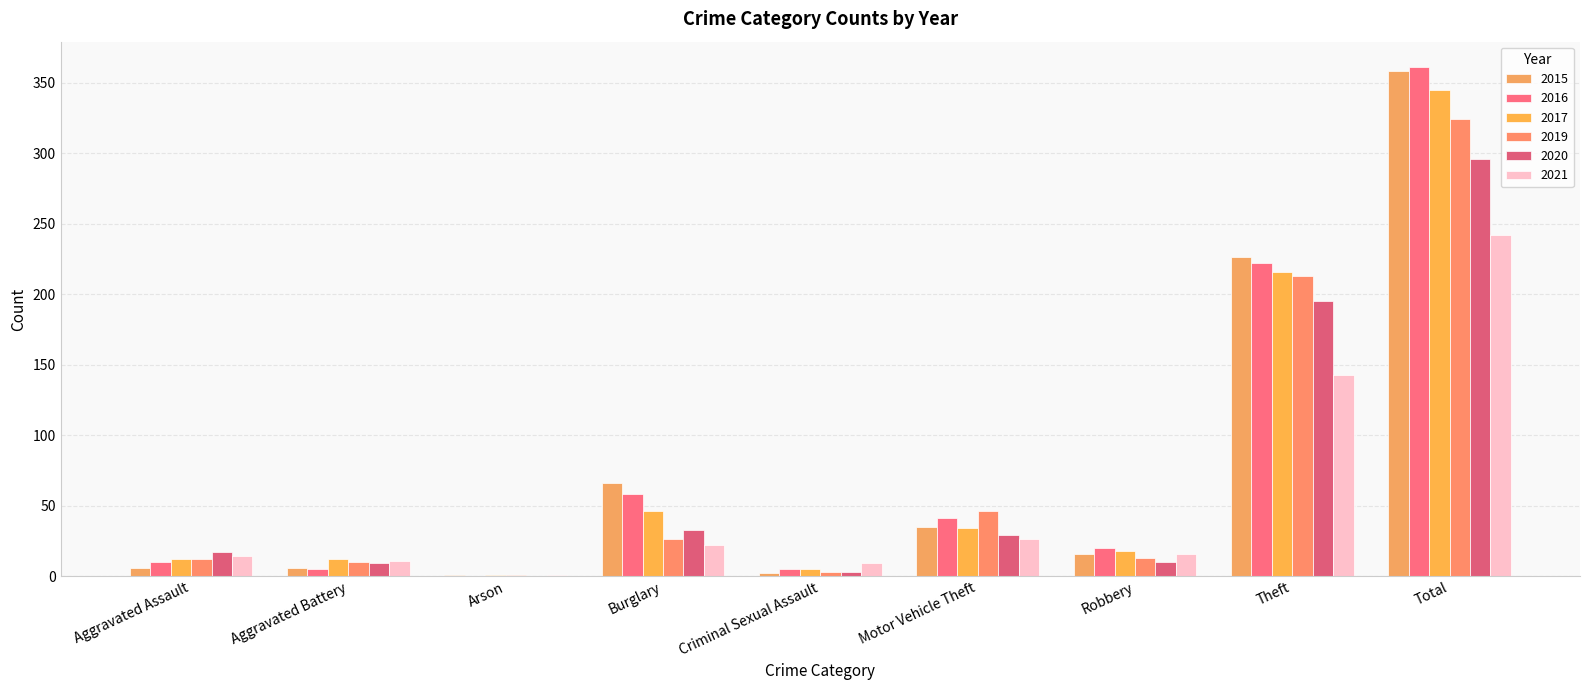

How many groups of bars are there?

9